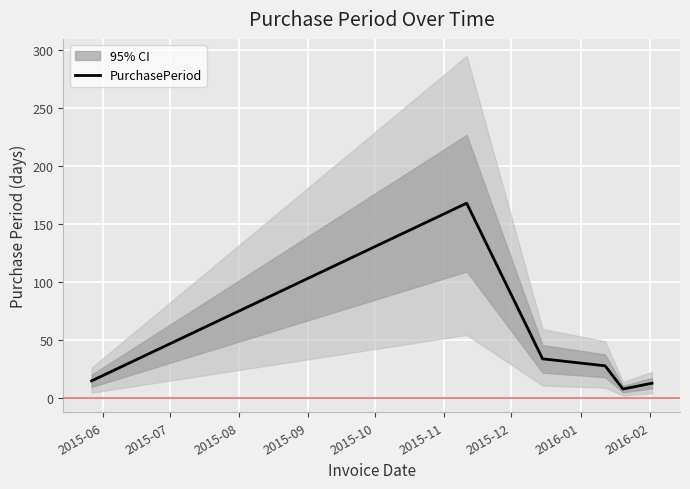

What is the maximum value for PurchasePeriod?

168